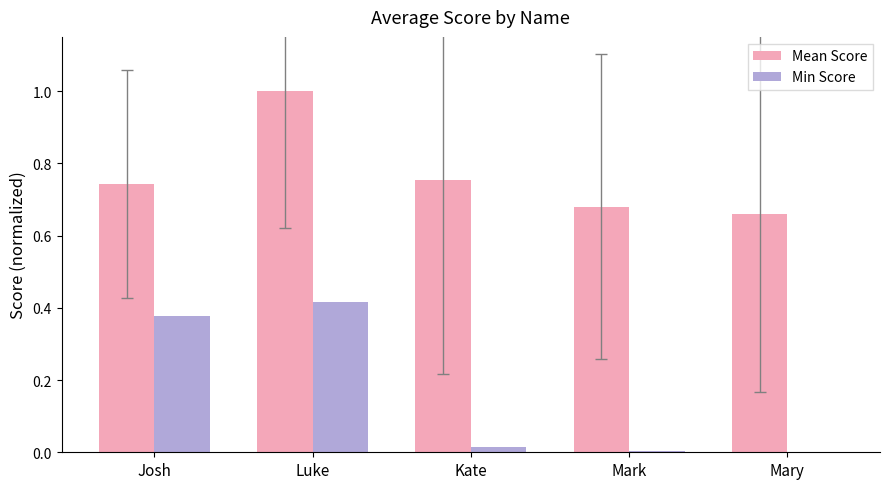

Which series changed the most between Kate and Mary?

Mean Score